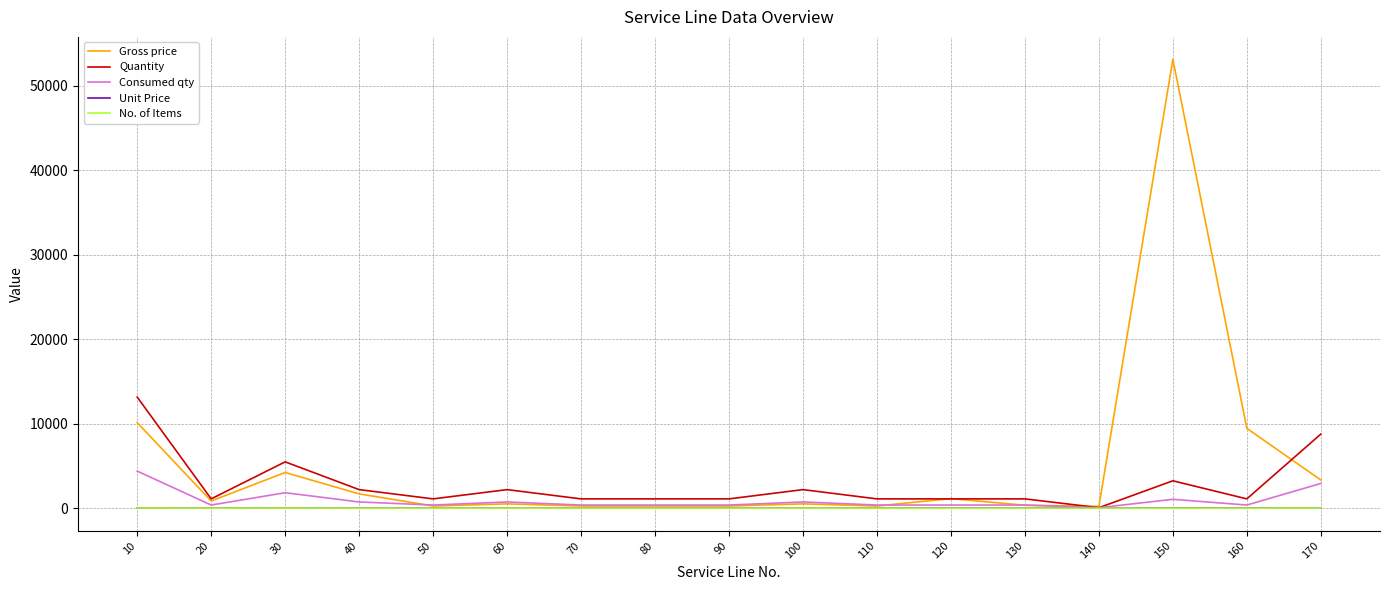

How many distinct data groups are displayed?

5